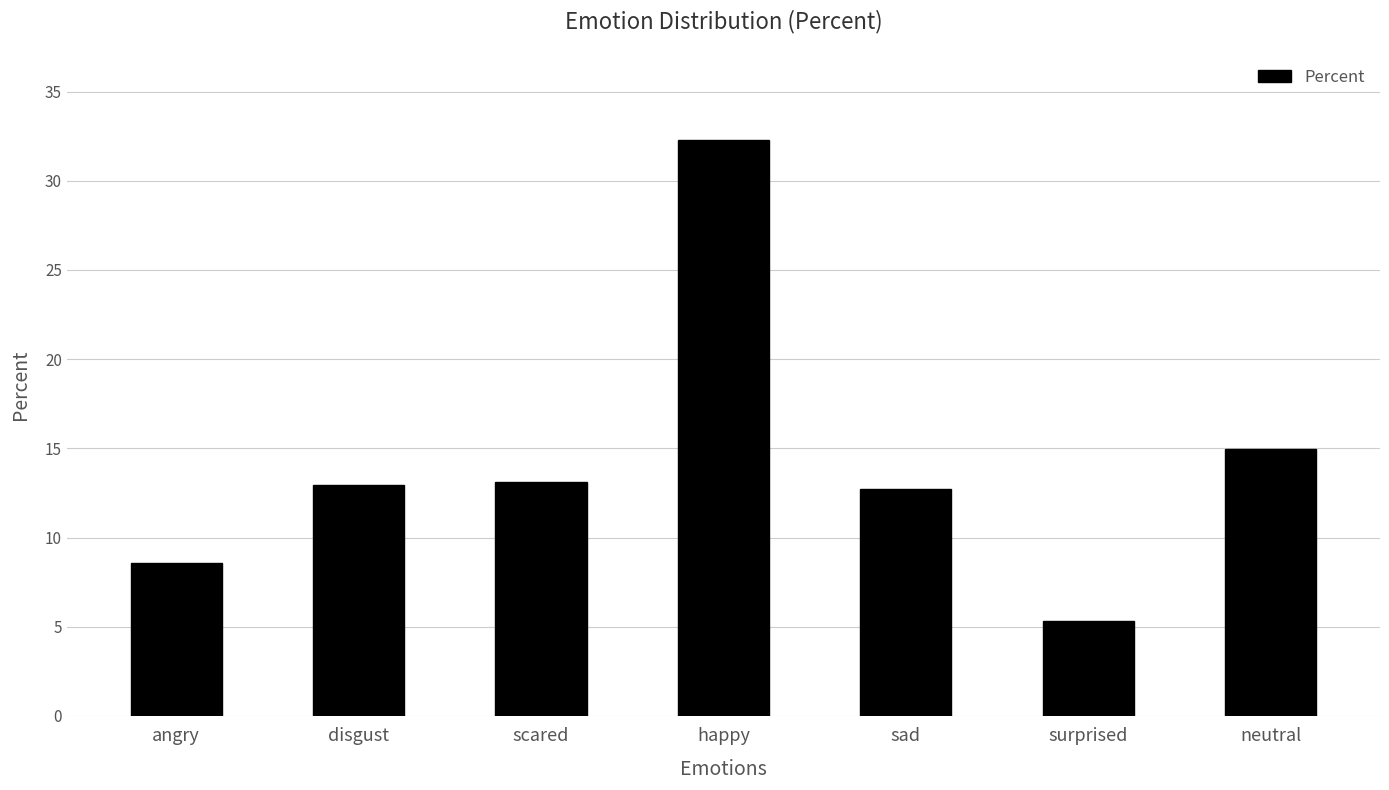

The chart shows a value of 15.0 at neutral. True or false?

True